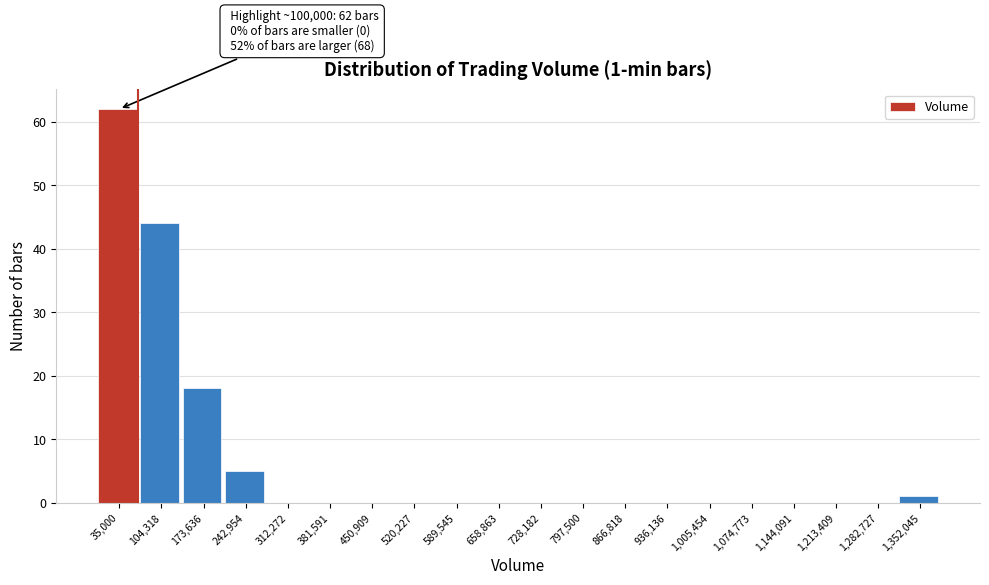

Reading left to right, list all the values displayed in this chart.

35,000=62	104,318=44	173,636=18	242,954=5	312,272=0	381,591=0	450,909=0	520,227=0	589,545=0	658,863=0	728,182=0	797,500=0	866,818=0	936,136=0	1,005,454=0	1,074,773=0	1,144,091=0	1,213,409=0	1,282,727=0	1,352,045=1